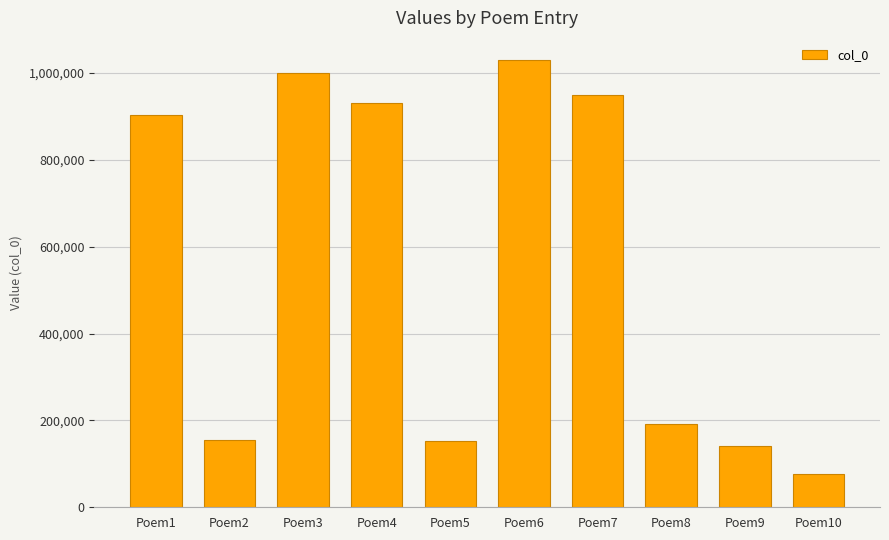

What is the greatest value displayed?

1029208